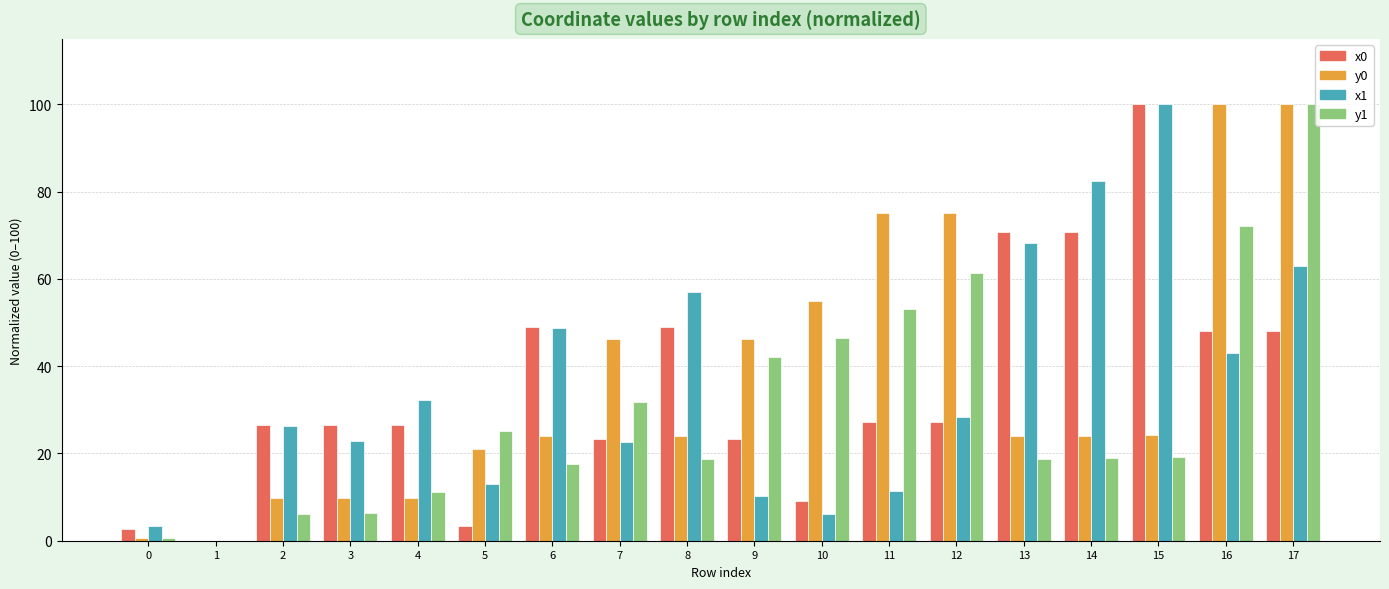

How many series are shown in this chart?

4